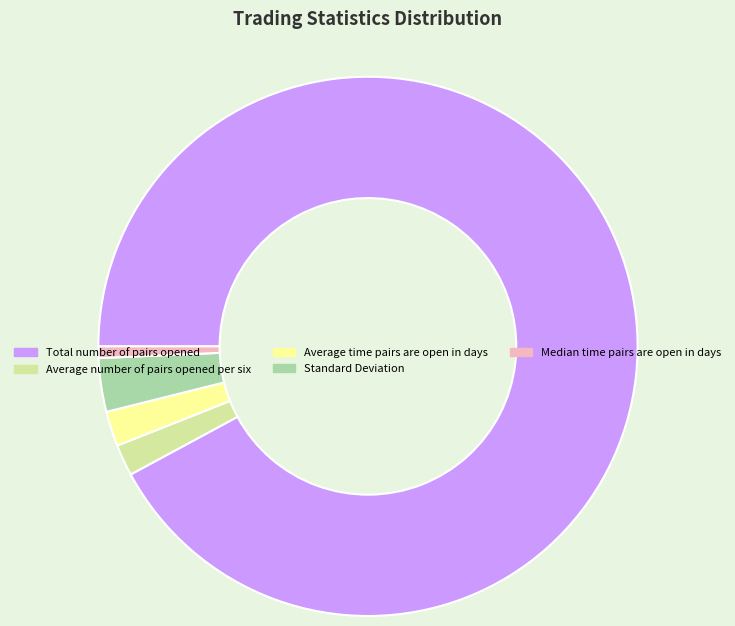

Is there a majority slice in this chart?

Yes